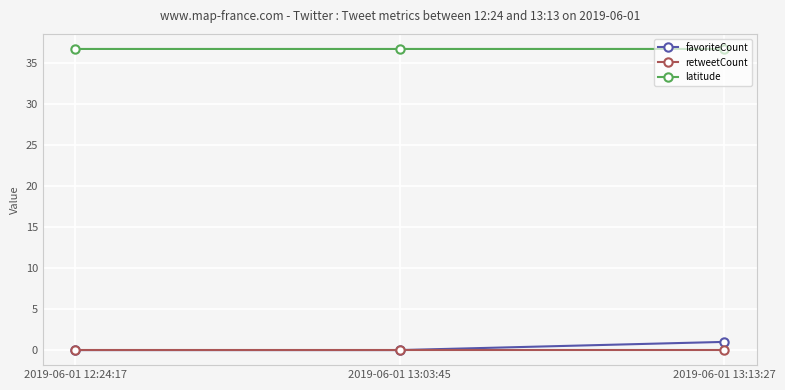

True or false: retweetCount has a value of 0.0 at 2019-06-01 13:13:27.

True